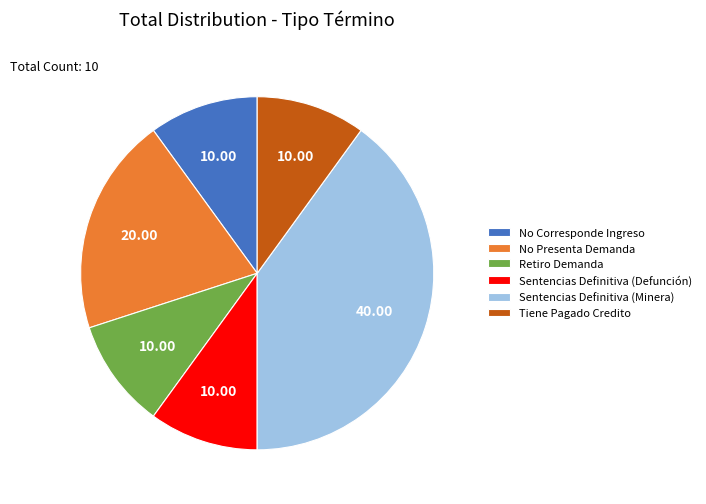

How many slices are in this pie chart?

6